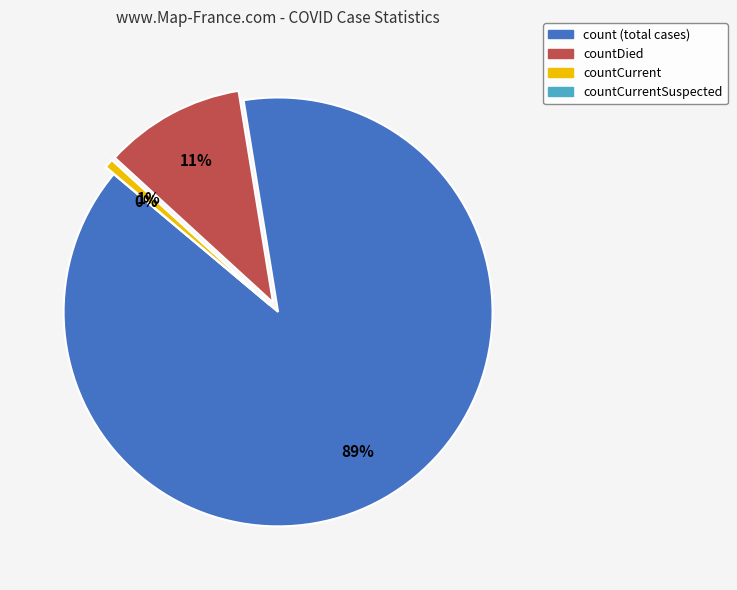

Count the number of slices in the pie.

4